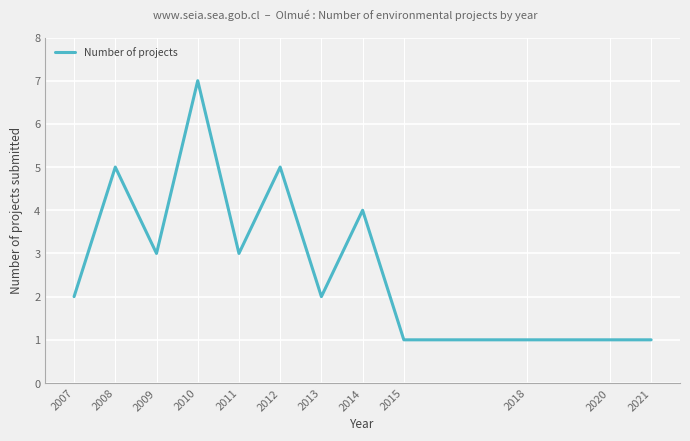

Is it true that the value at 2010 is 12?

False